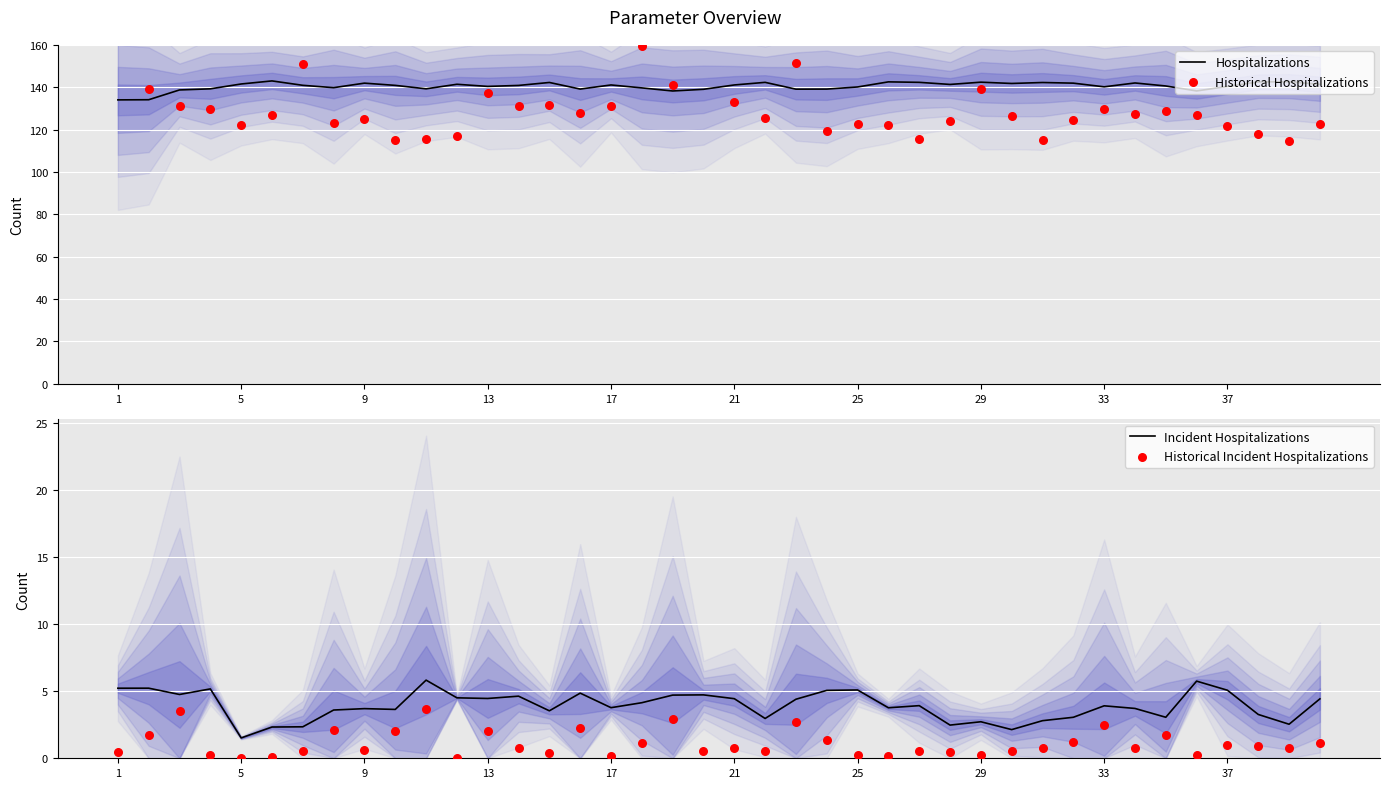

Which series has the largest Y range (max minus min)?

Historical Hospitalizations